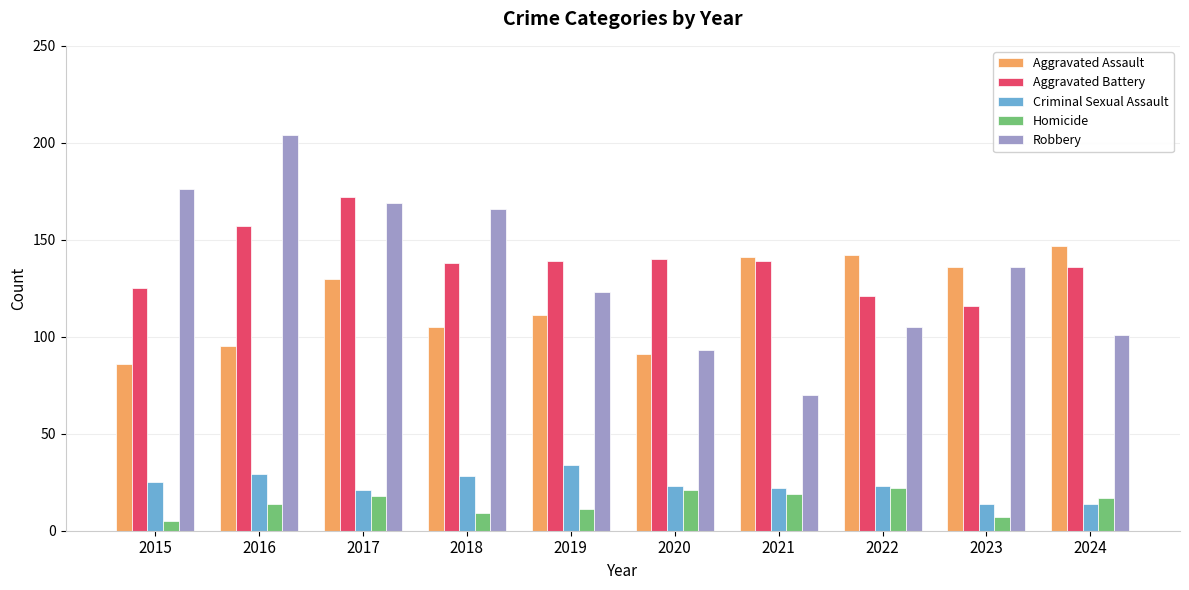

Between 2015 and 2024, which series saw the biggest shift?

Robbery